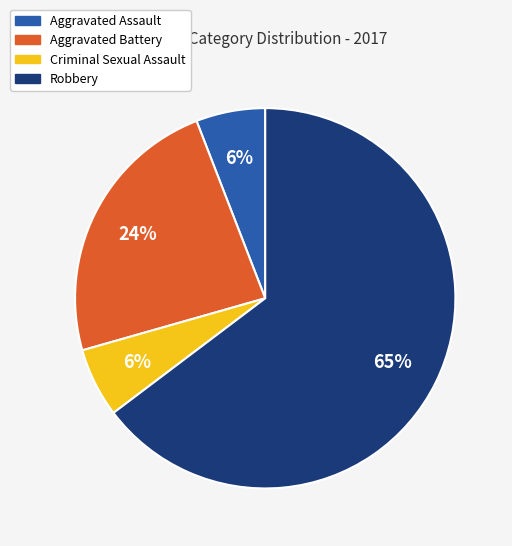

Which category accounts for the majority?

Robbery